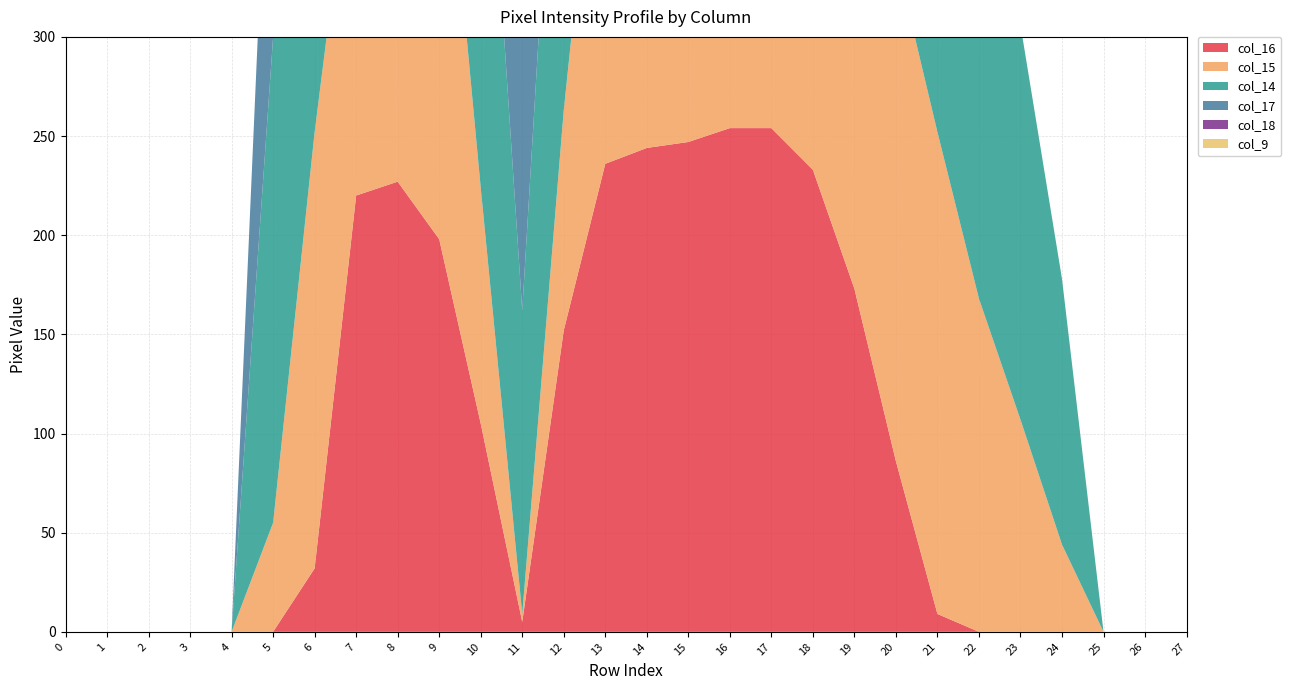

Reading left to right, list all the values displayed in this chart.

col_16: 0=0	1=0	2=0	3=0	4=0	5=0	6=32	7=220	8=227	9=198	10=105	11=5	12=152	13=236	14=244	15=247	16=254	17=254	18=233	19=173	20=86	21=9	22=0	23=0	24=0	25=0	26=0	27=0
col_15: 0=0	1=0	2=0	3=0	4=0	5=55	6=220	7=198	8=129	9=250	10=119	11=4	12=111	13=228	14=170	15=97	16=63	17=245	18=242	19=254	20=254	21=243	22=168	23=107	24=44	25=0	26=0	27=0
col_14: 0=0	1=0	2=0	3=0	4=0	5=245	6=227	7=63	8=232	9=105	10=254	11=153	12=248	13=67	14=8	15=0	16=253	17=224	18=6	19=46	20=129	21=177	22=177	23=199	24=134	25=0	26=0	27=0
col_17: 0=0	1=0	2=0	3=0	4=0	5=176	6=38	7=249	8=89	9=0	10=0	11=254	12=105	13=254	14=230	15=199	16=228	17=254	18=11	19=0	20=0	21=0	22=0	23=0	24=0	25=0	26=0	27=0
col_18: 0=0	1=0	2=0	3=0	4=0	5=0	6=0	7=0	8=0	9=0	10=0	11=131	12=111	13=70	14=11	15=0	16=63	17=220	18=11	19=0	20=0	21=0	22=0	23=0	24=0	25=0	26=0	27=0
col_9: 0=0	1=0	2=0	3=0	4=0	5=0	6=0	7=0	8=0	9=0	10=0	11=0	12=0	13=57	14=247	15=97	16=1	17=211	18=85	19=0	20=0	21=0	22=0	23=0	24=0	25=0	26=0	27=0